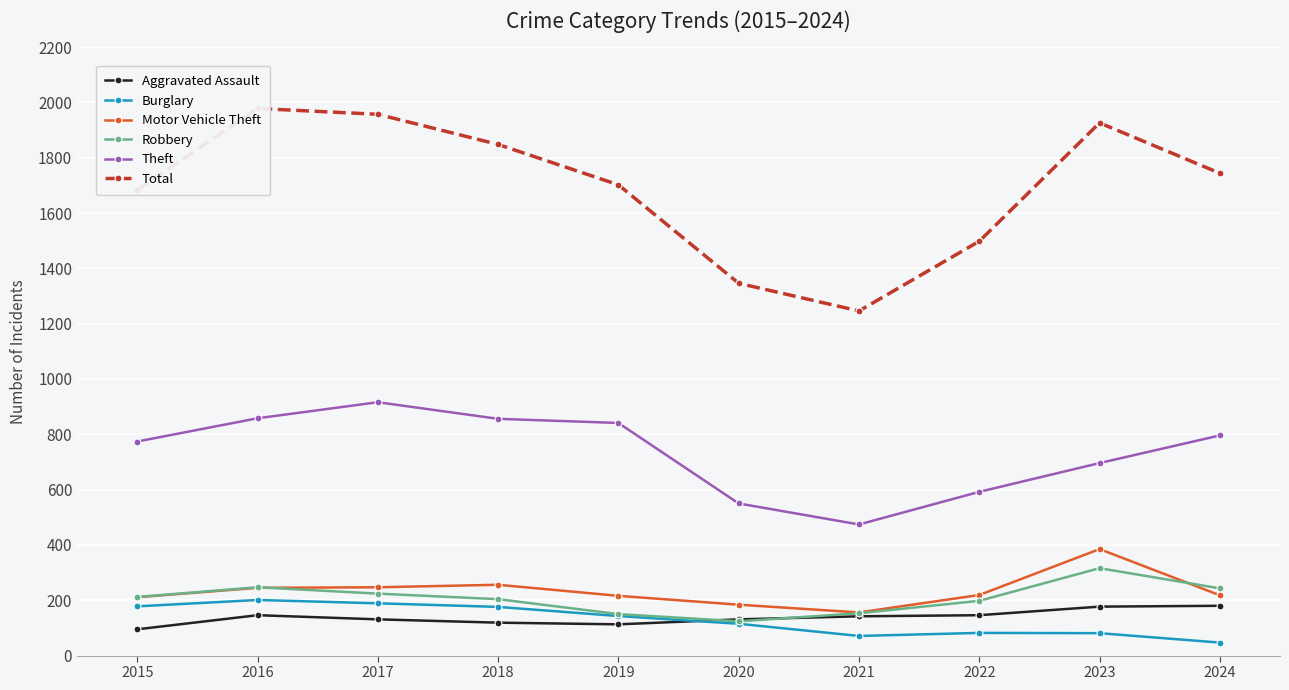

True or false: Robbery and Total cross at least once.

False